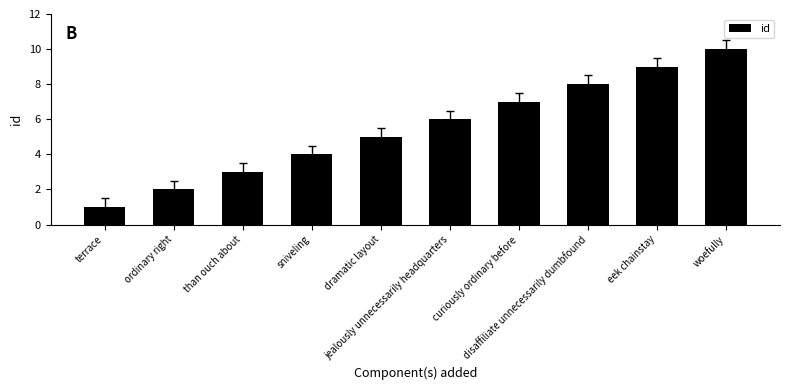

What position from the left is disaffiliate unnecessarily dumbfound?

8